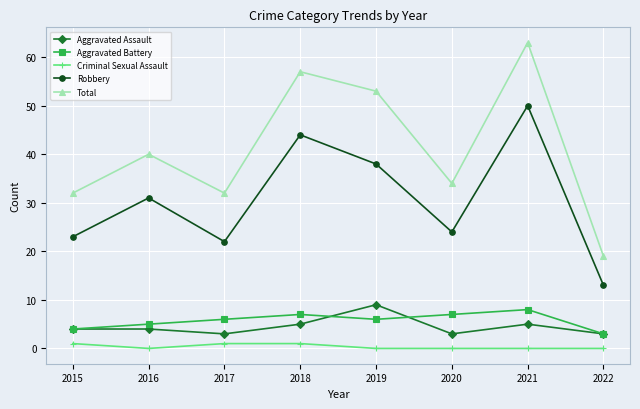

True or false: Aggravated Battery has more than 2 interior local peaks.

False